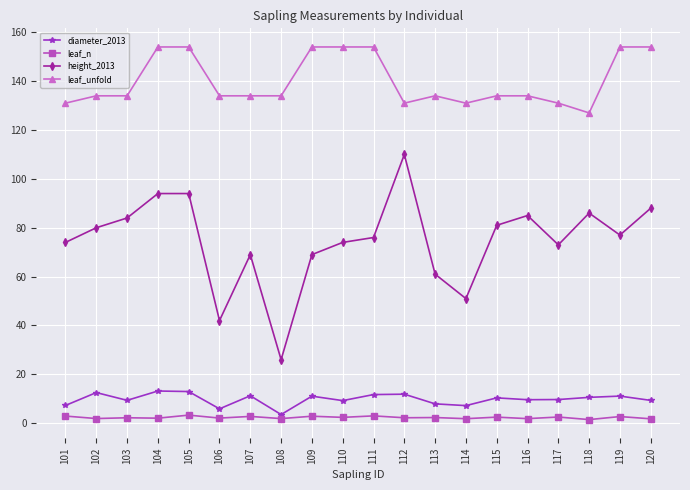

How many distinct data groups are displayed?

4